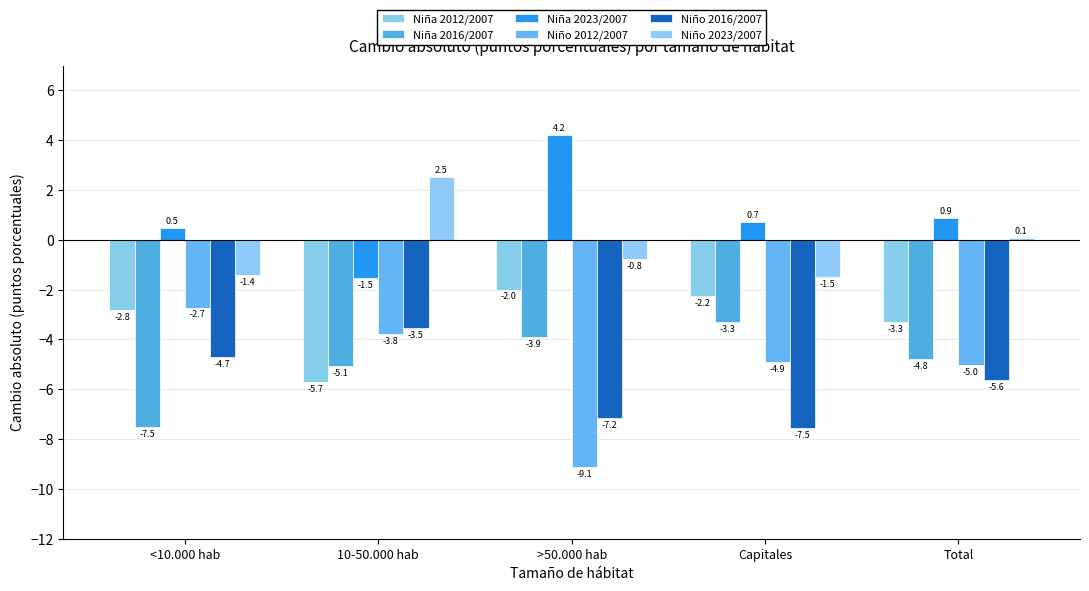

How many groups of bars are there?

5